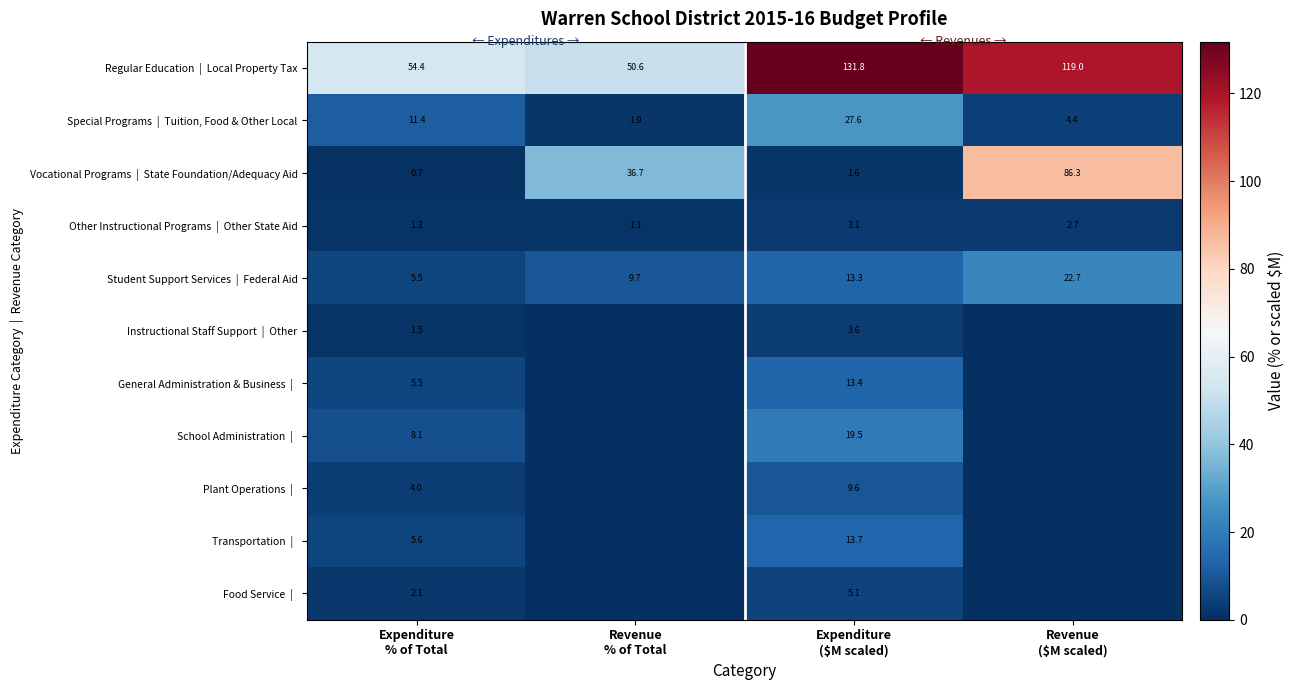

How many data points in General Administration & Business | are less than 5?

2